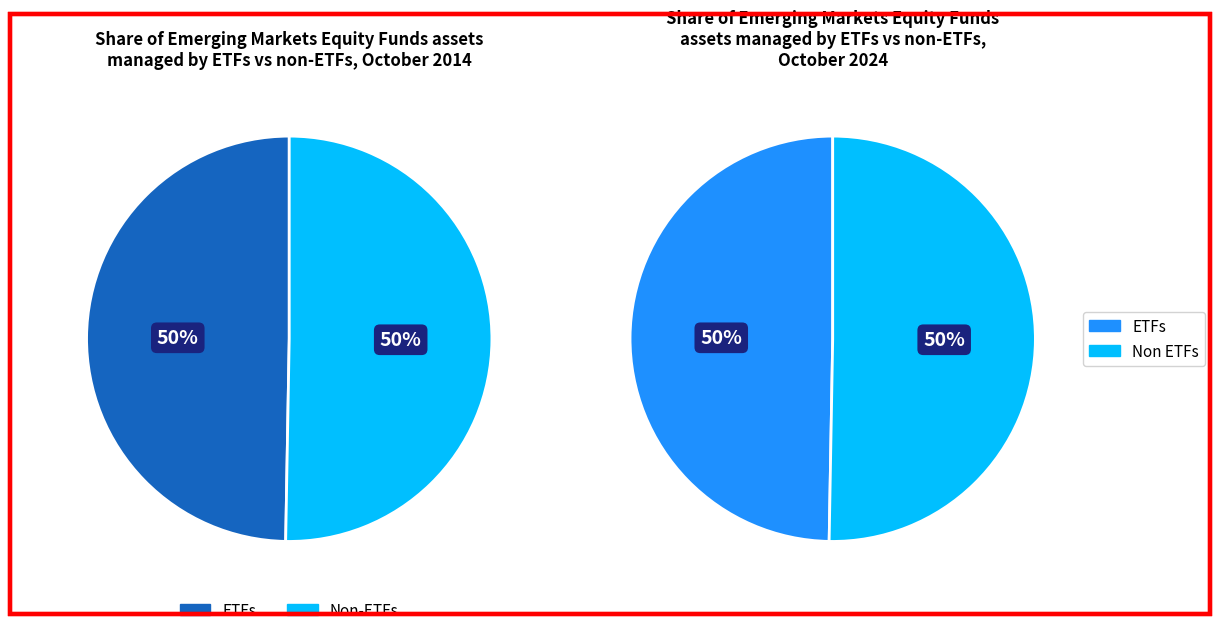

Is the sum of 1440781042 and 1424709868 greater than half?

Yes